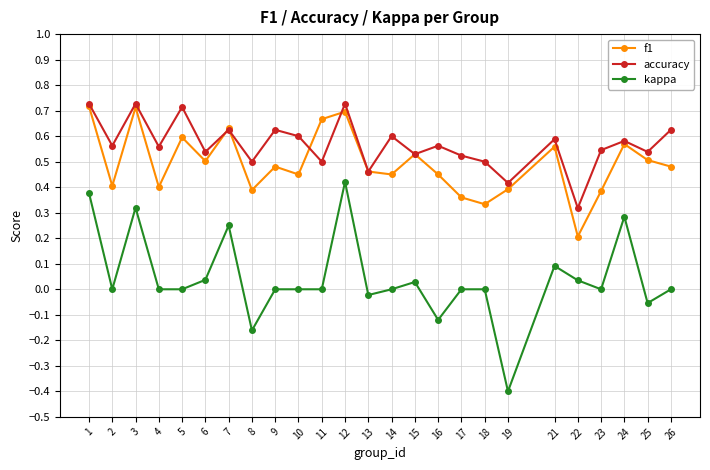

True or false: accuracy has a value of 0.4 at 19.

True